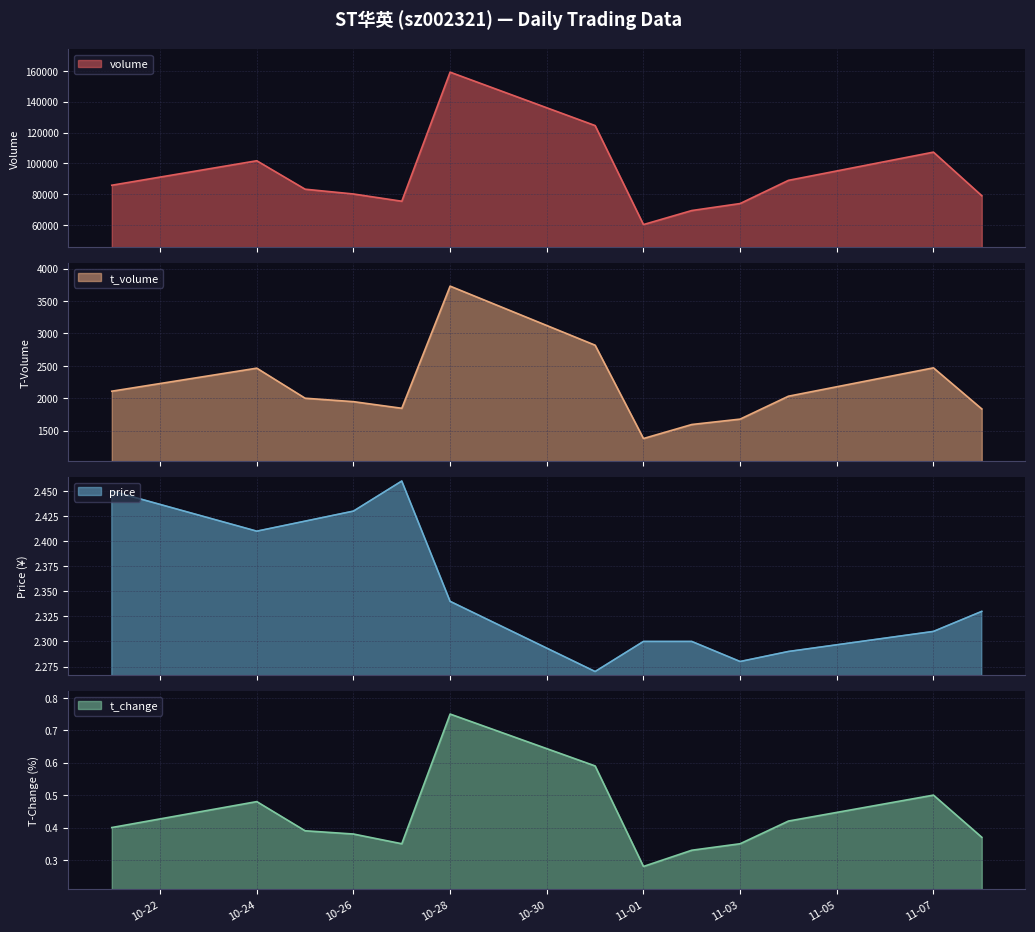

Does the chart display data point markers on the line(s)?

No